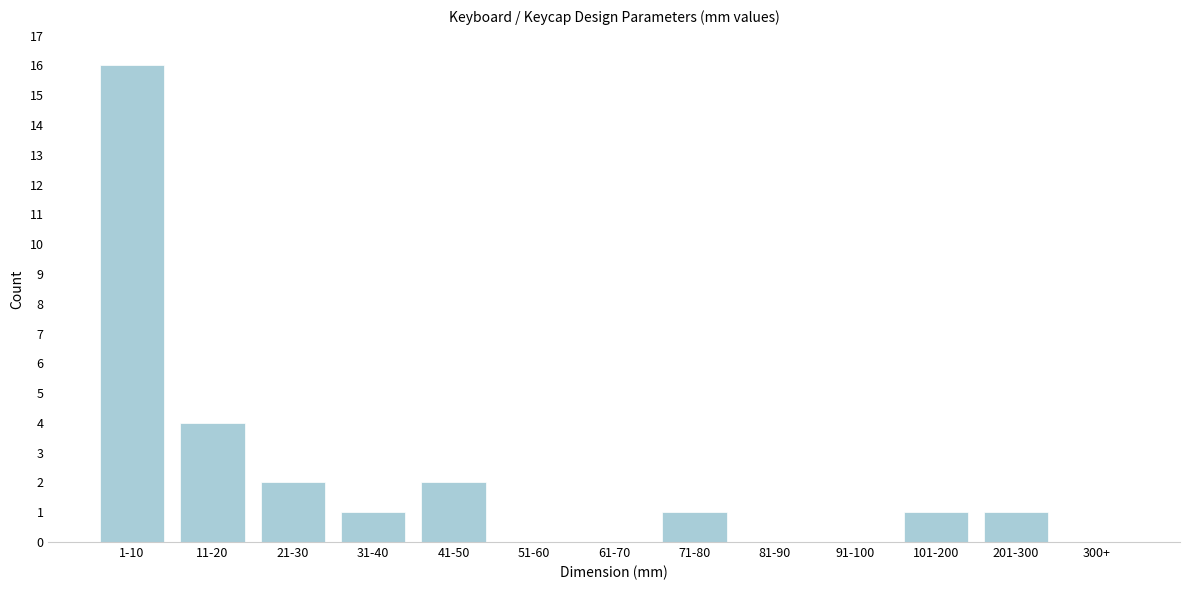

Reading right to left, list all the values displayed in this chart.

300+=0	201-300=1	101-200=1	91-100=0	81-90=0	71-80=1	61-70=0	51-60=0	41-50=2	31-40=1	21-30=2	11-20=4	1-10=16